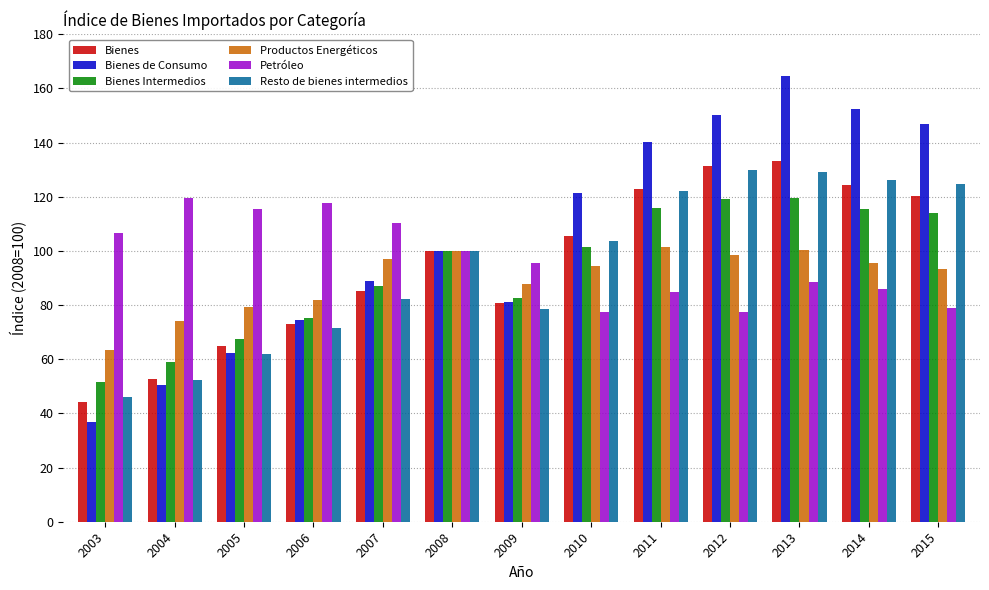

Are the bars horizontal?

No